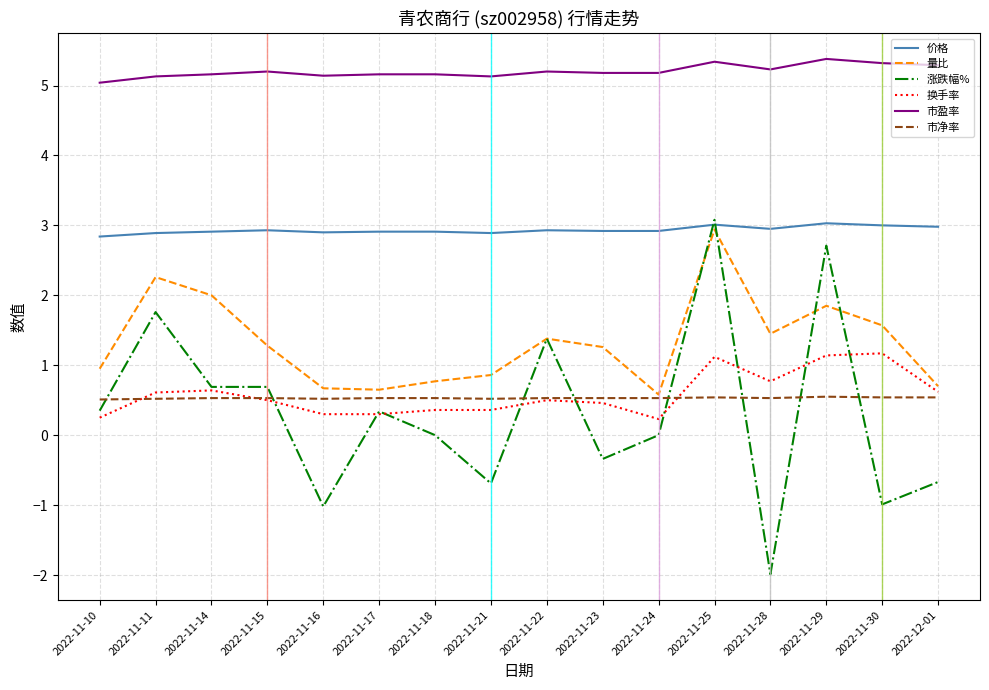

Where is the first local maximum for 涨跌幅%?

2022-11-11